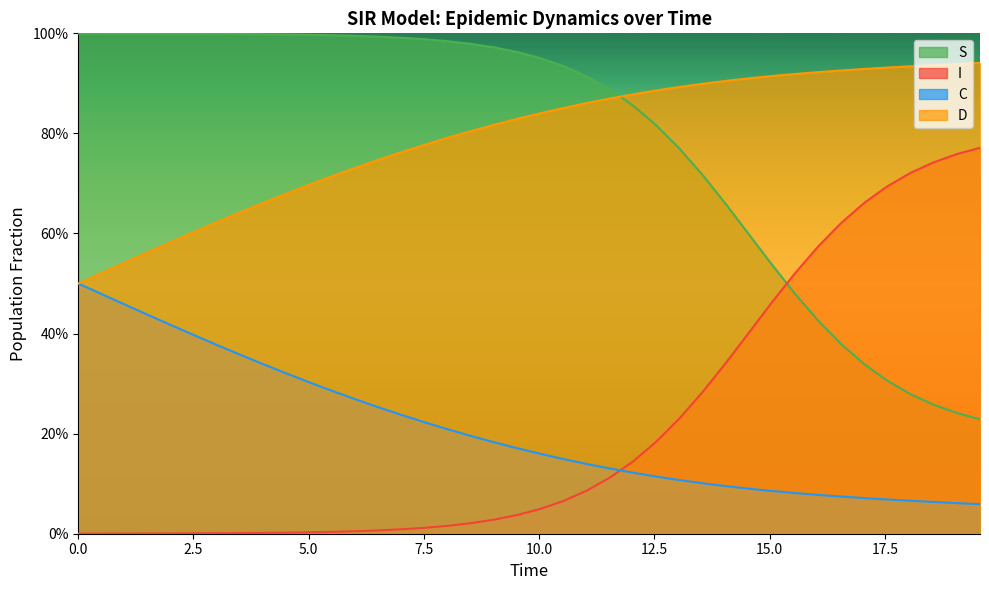

What are all the series names shown in the legend?

S, I, C, D